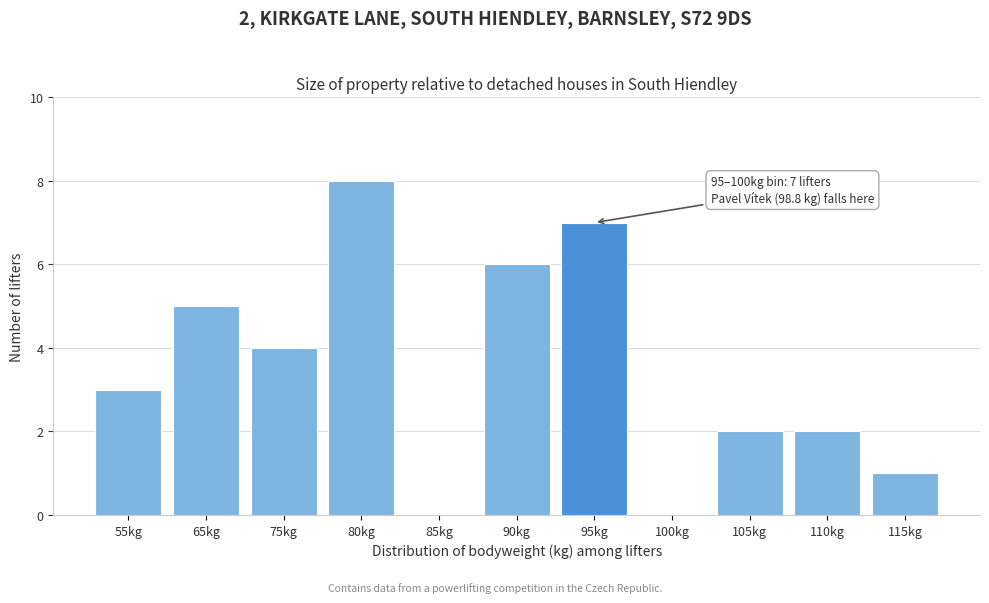

Reading left to right, list all the values displayed in this chart.

55kg=3	65kg=5	75kg=4	80kg=8	85kg=0	90kg=6	95kg=7	100kg=0	105kg=2	110kg=2	115kg=1